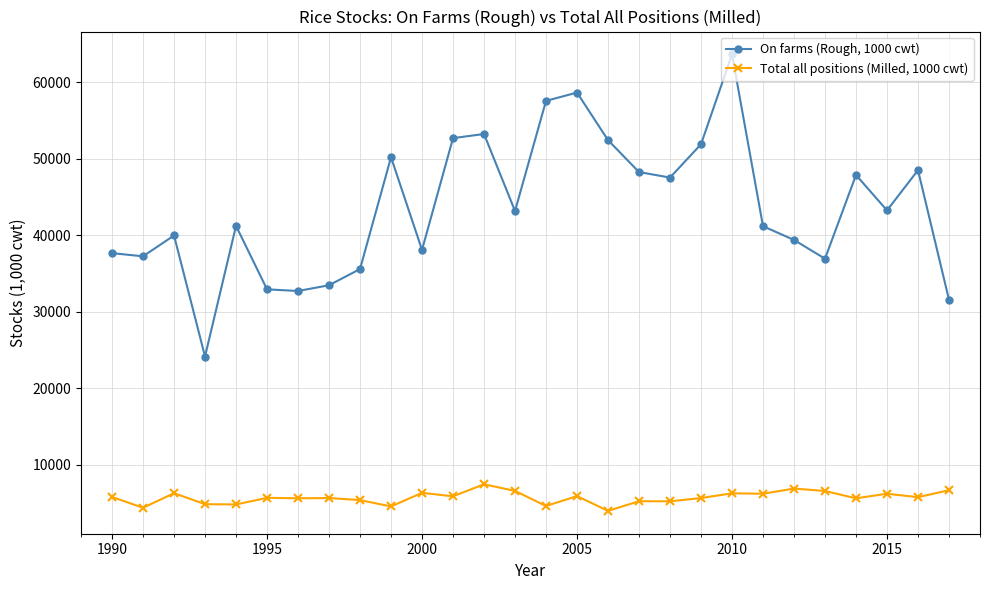

Which series has the widest spread of values?

On farms (Rough, 1000 cwt)